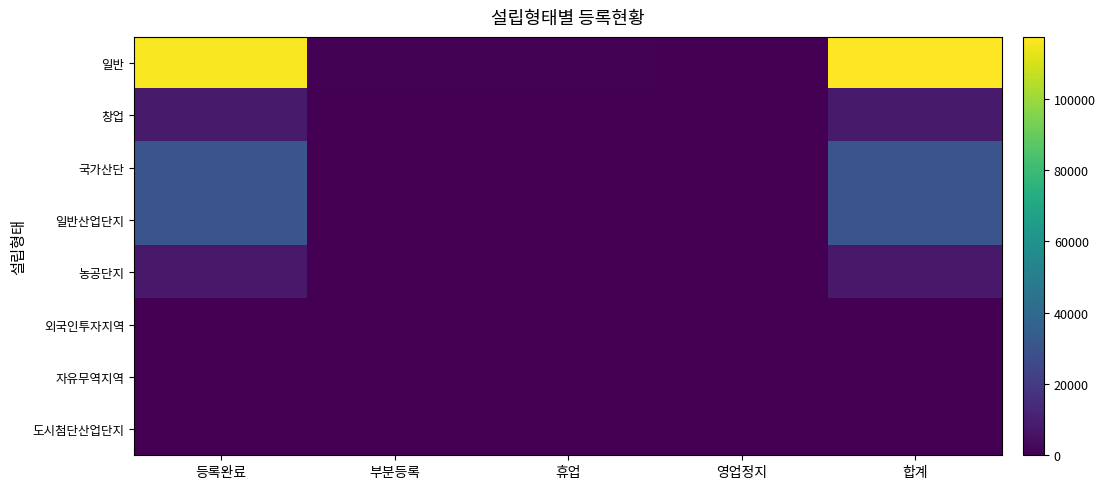

Which series has the largest total across all categories?

일반